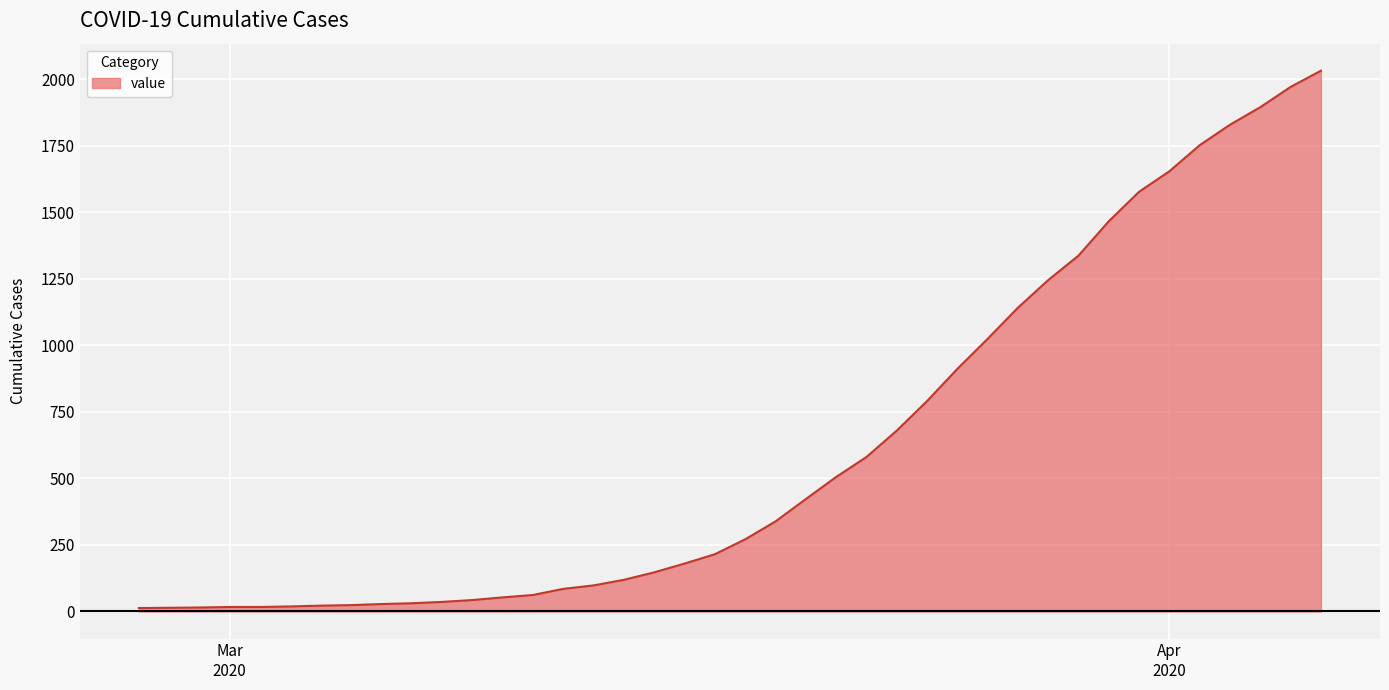

What is the difference between the maximum and minimum values?

2019